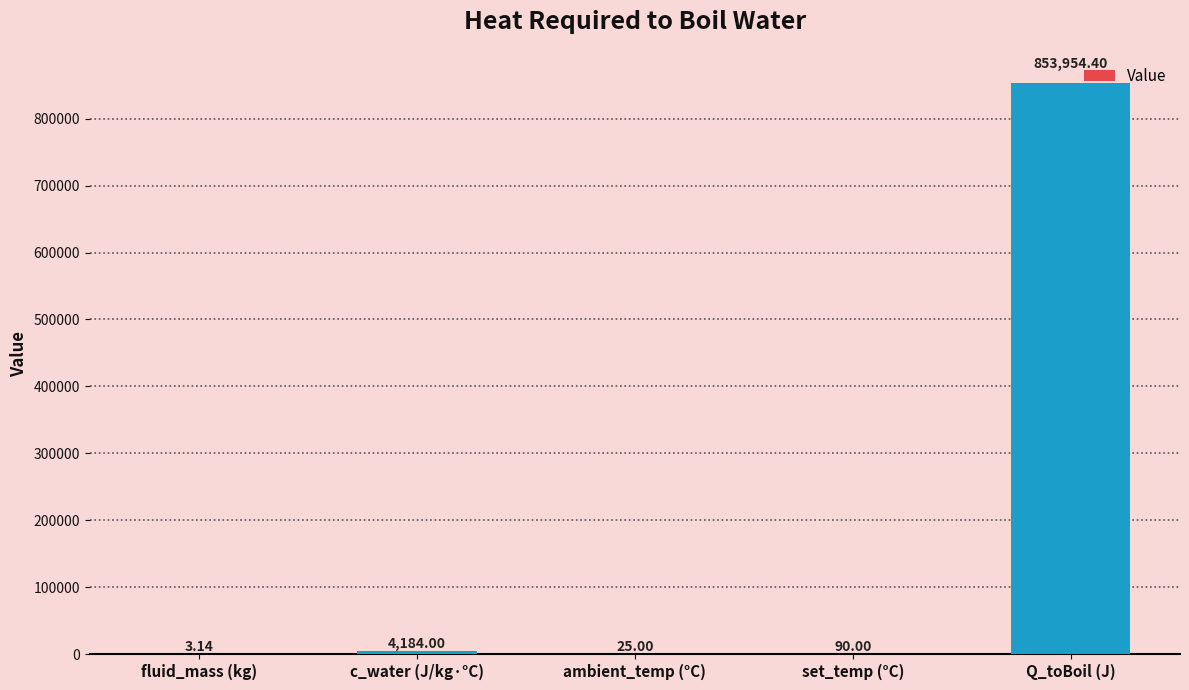

What is the sum of all values?

858256.5